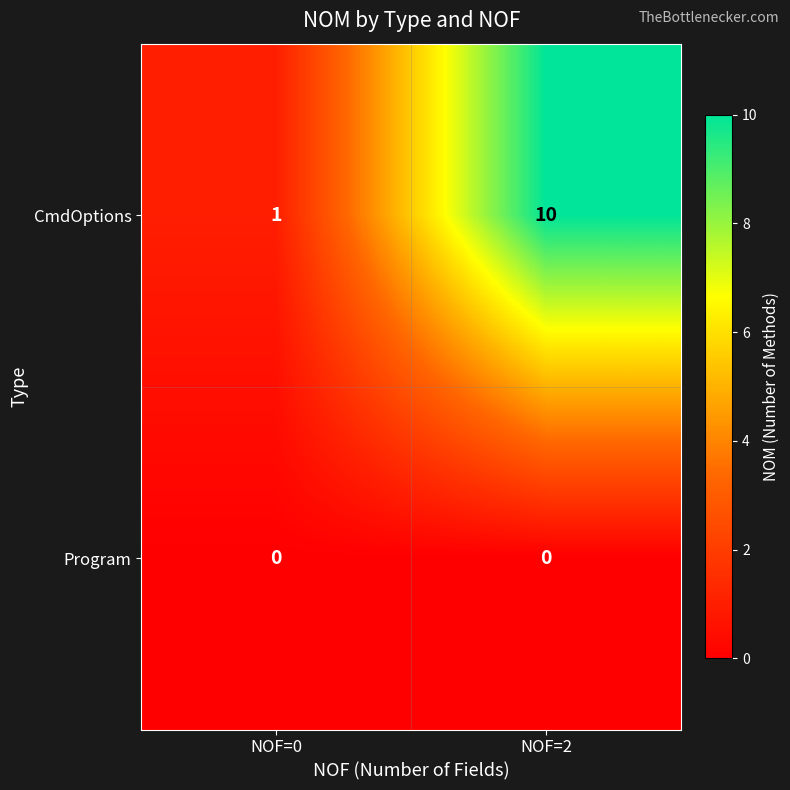

Reading right to left, list all the values displayed in this chart.

CmdOptions: 10	1
Program: 0	0